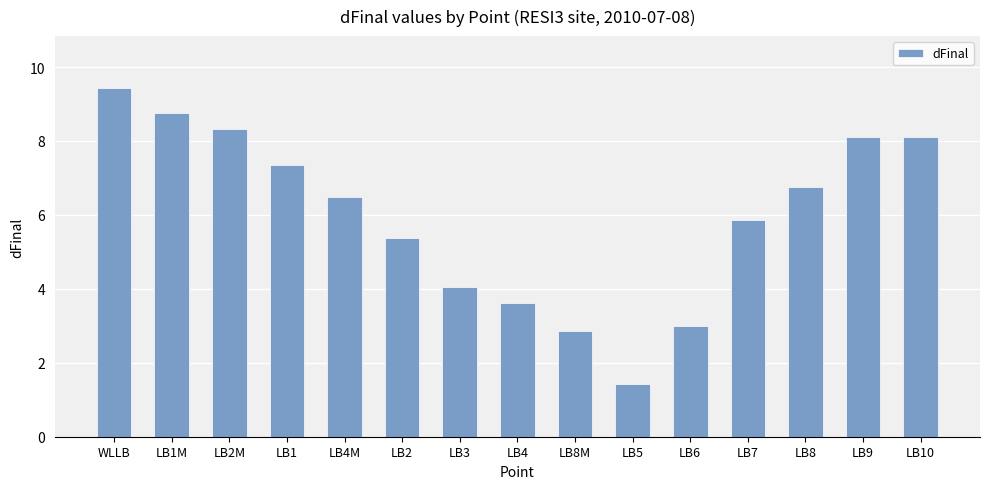

How many series are shown in this chart?

1